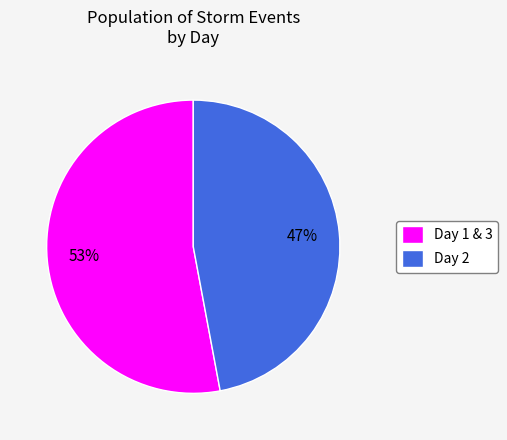

How many slices are in this pie chart?

2